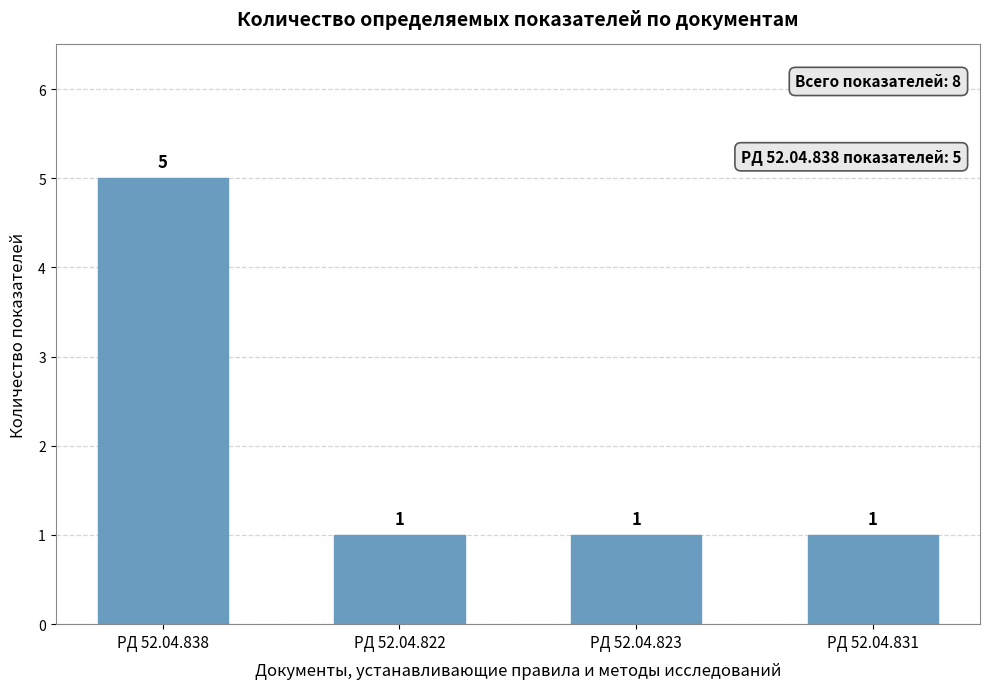

What is the maximum value shown in the chart?

5